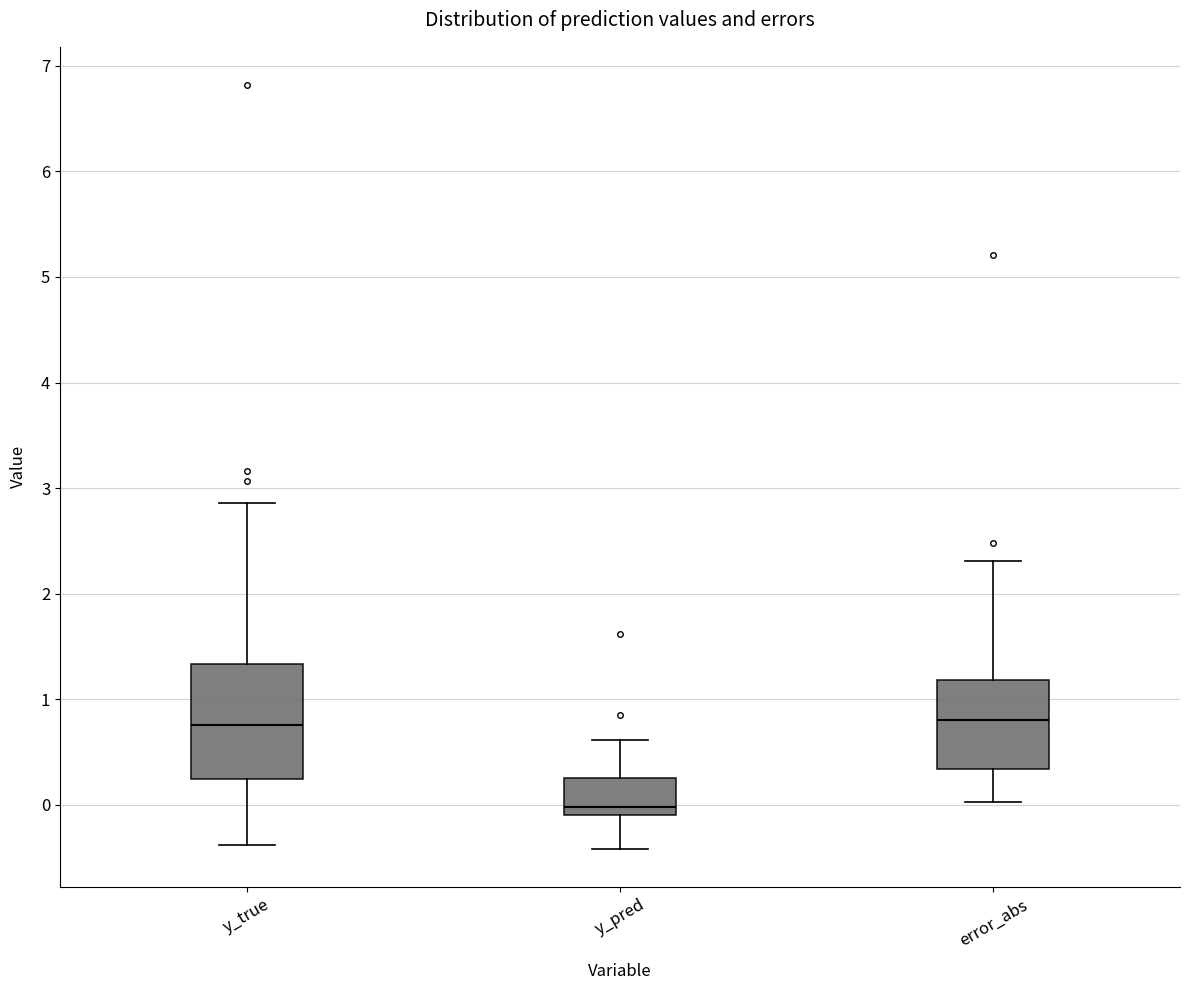

Reading left to right, read every box against the y-axis: the position of its median line, the range the box covers, and the ends of its whiskers. The values are not printed on the chart, so give them approximately, as read against the axis.

y_true: median 0.8, box 0.2 to 1.3, whiskers -0.4 to 2.9
y_pred: median 0.0, box -0.1 to 0.3, whiskers -0.4 to 0.6
error_abs: median 0.8, box 0.3 to 1.2, whiskers 0.0 to 2.3